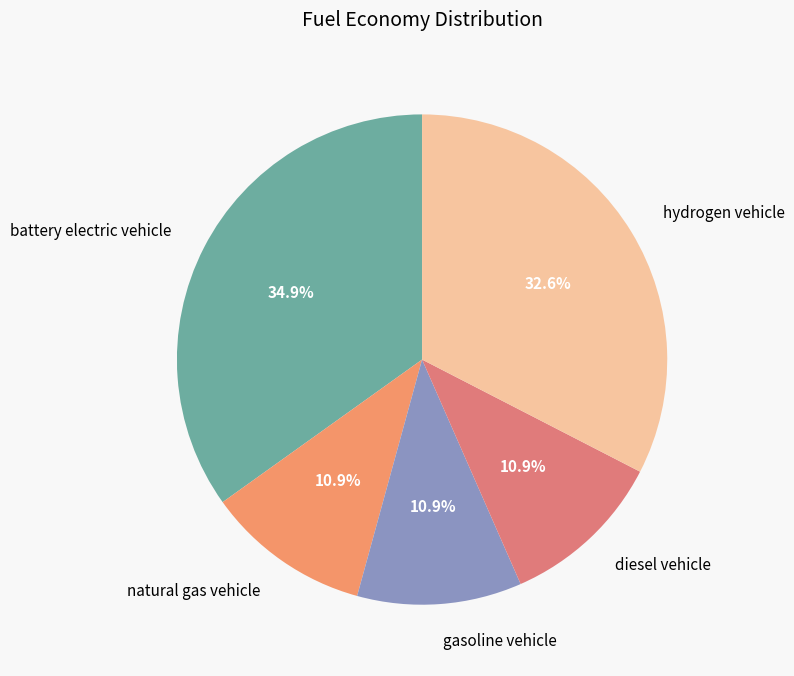

True or false: natural gas vehicle accounts for 20% of the total.

False